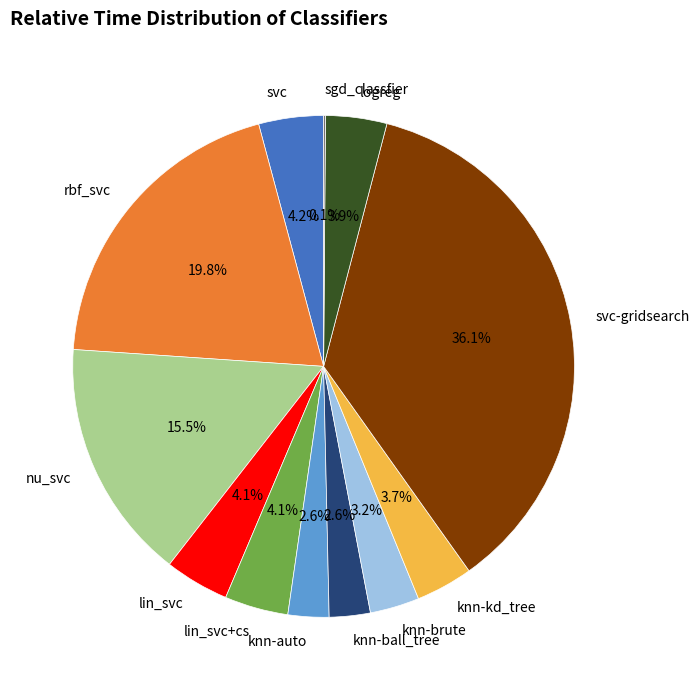

To the nearest percent, what is the difference between the largest and smallest slice percentages?

36%